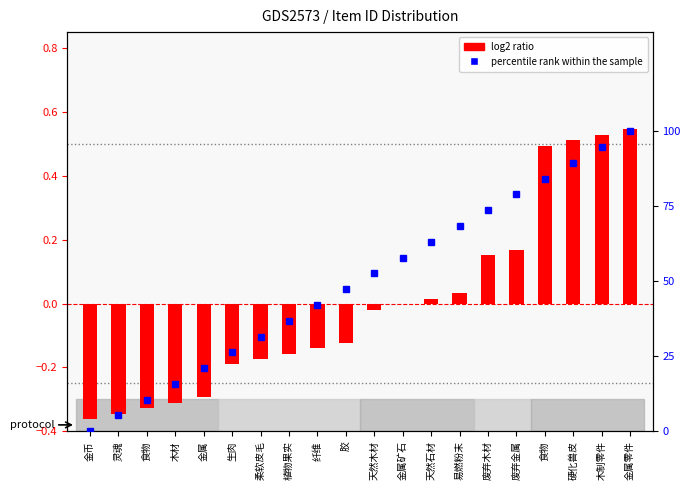

How many values in the log2 ratio series are below 0?

12